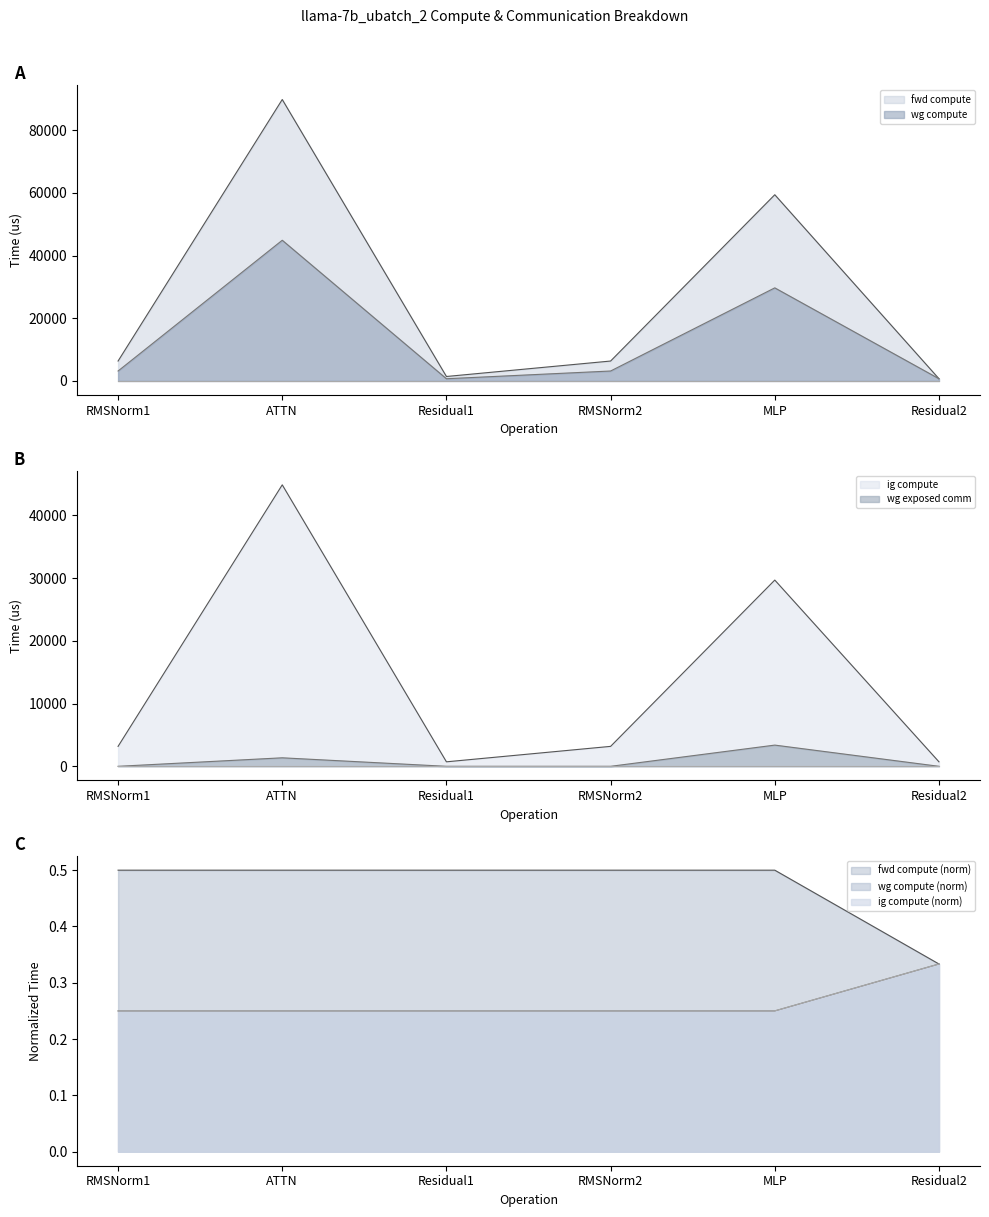

Which has a higher value, RMSNorm1 or MLP?

MLP